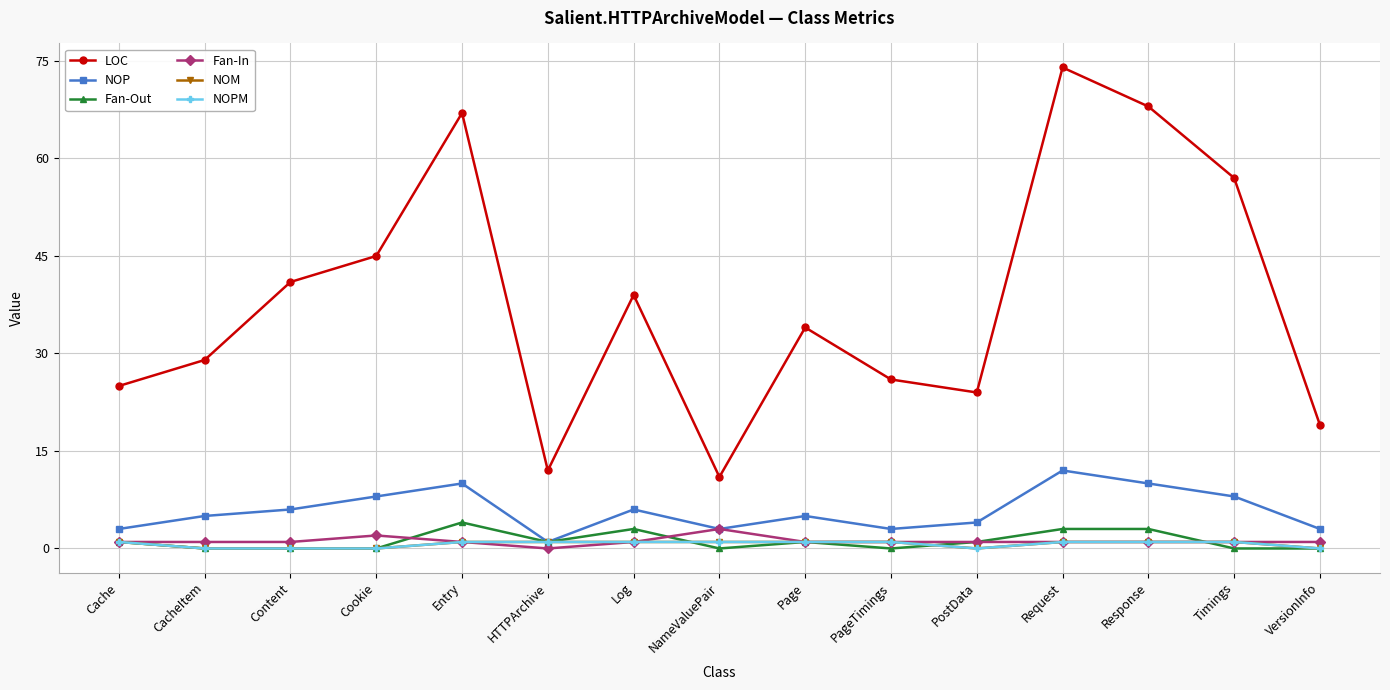

Reading left to right, what are all the values shown in this chart?

LOC: 25	29	41	45	67	12	39	11	34	26	24	74	68	57	19
NOP: 3	5	6	8	10	1	6	3	5	3	4	12	10	8	3
Fan-Out: 1	0	0	0	4	1	3	0	1	0	1	3	3	0	0
Fan-In: 1	1	1	2	1	0	1	3	1	1	1	1	1	1	1
NOM: 1	0	0	0	1	1	1	1	1	1	0	1	1	1	0
NOPM: 1	0	0	0	1	1	1	1	1	1	0	1	1	1	0